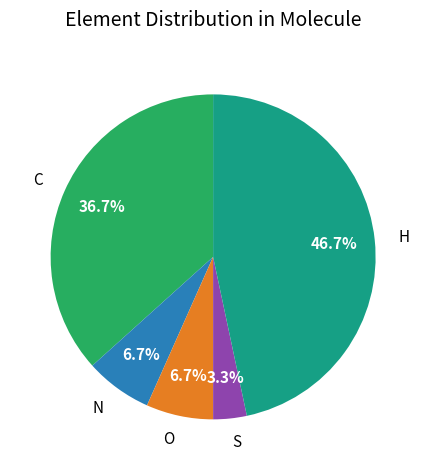

Which slice is the largest?

H